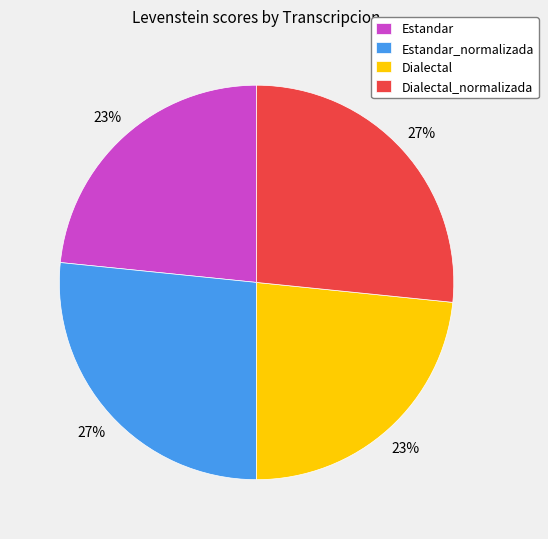

The Dialectal_normalizada slice represents 27% of the pie. True or false?

True